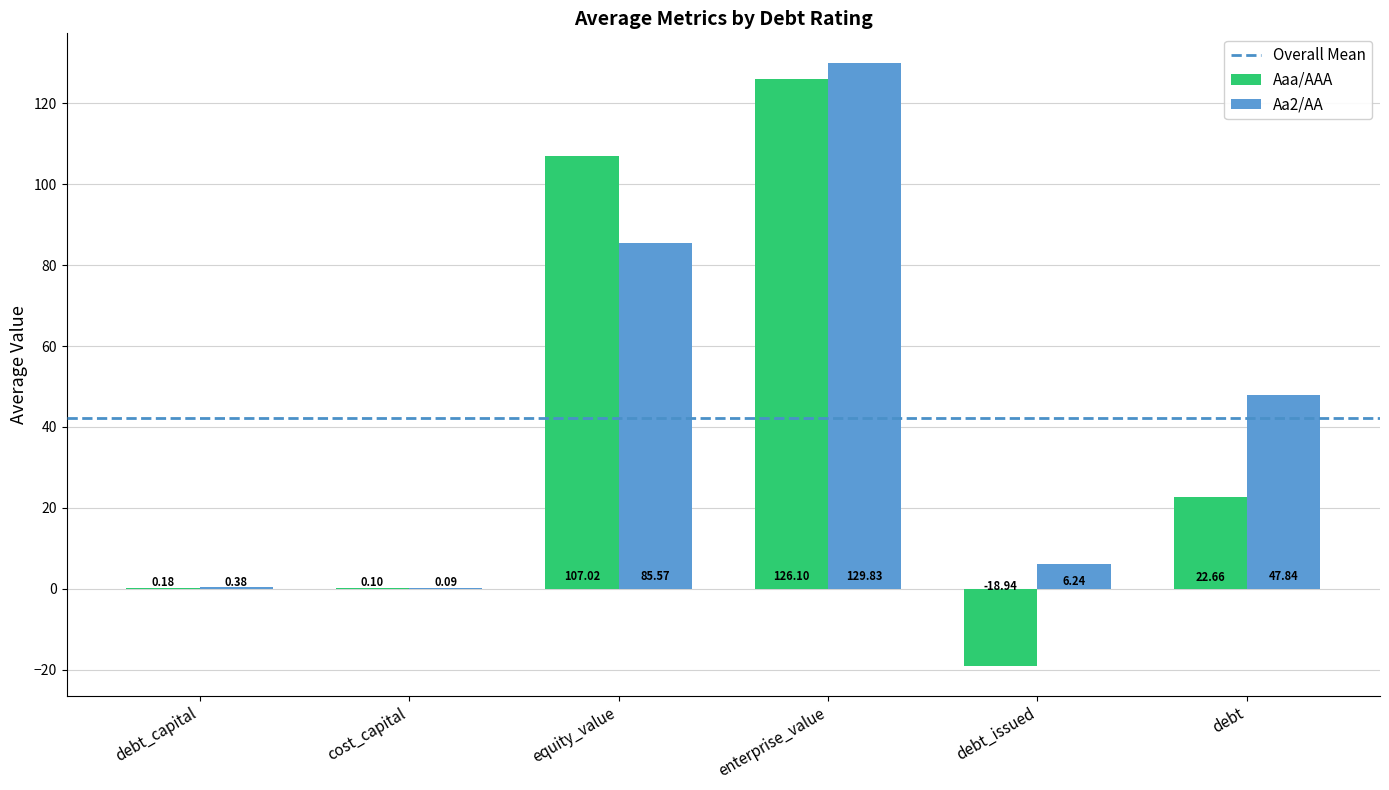

At which label is Aa2/AA closest to 64?

debt